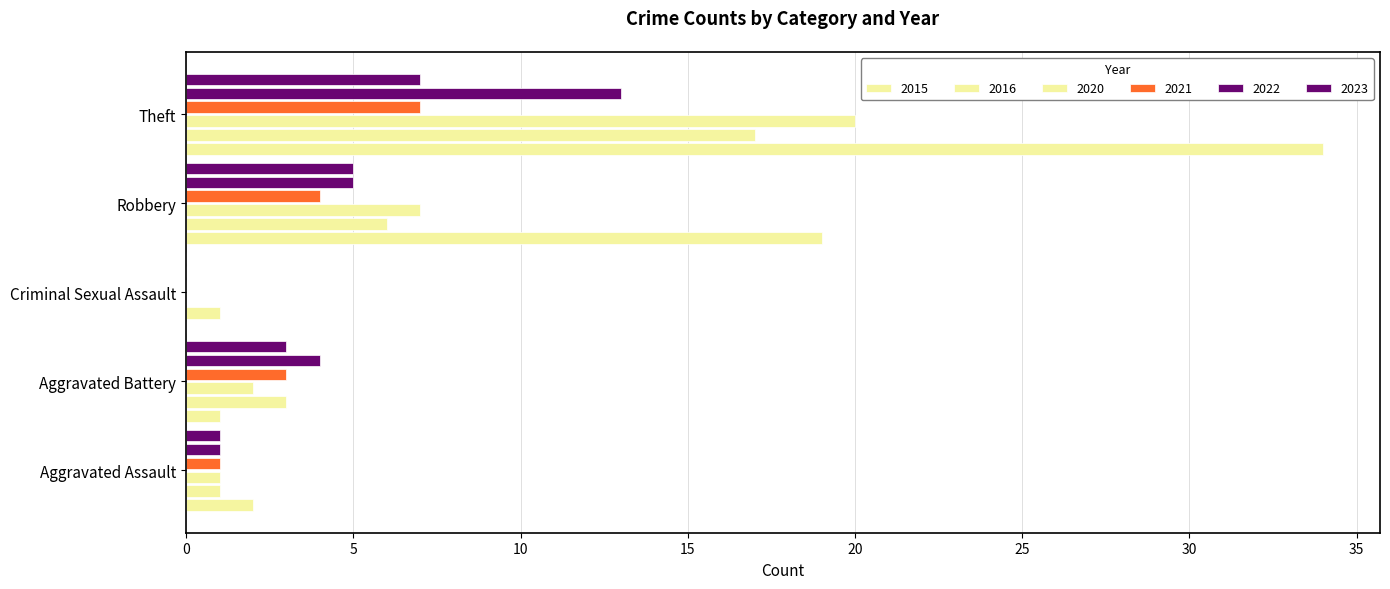

Reading left to right, what are all the values shown in this chart?

2015: Aggravated Assault=2	Aggravated Battery=1	Criminal Sexual Assault=0	Robbery=19	Theft=34
2016: Aggravated Assault=1	Aggravated Battery=3	Criminal Sexual Assault=1	Robbery=6	Theft=17
2020: Aggravated Assault=1	Aggravated Battery=2	Criminal Sexual Assault=0	Robbery=7	Theft=20
2021: Aggravated Assault=1	Aggravated Battery=3	Criminal Sexual Assault=0	Robbery=4	Theft=7
2022: Aggravated Assault=1	Aggravated Battery=4	Criminal Sexual Assault=0	Robbery=5	Theft=13
2023: Aggravated Assault=1	Aggravated Battery=3	Criminal Sexual Assault=0	Robbery=5	Theft=7